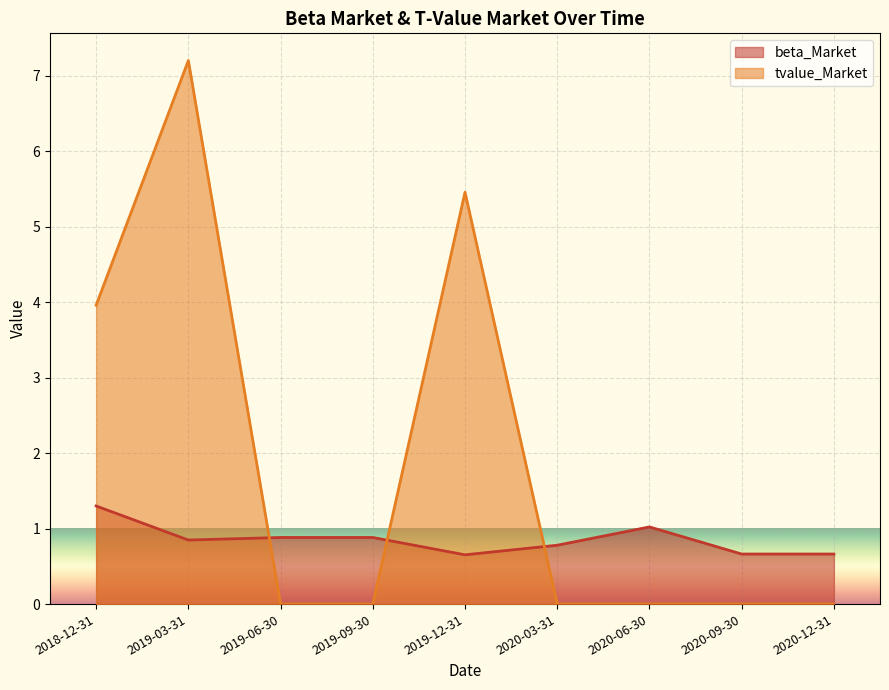

Is the value of beta_Market at 2019-12-31 greater than the value of tvalue_Market at 2019-03-31?

No